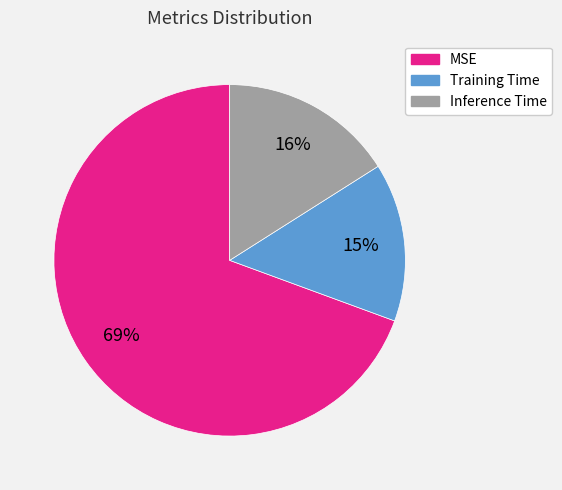

Count the number of slices in the pie.

3